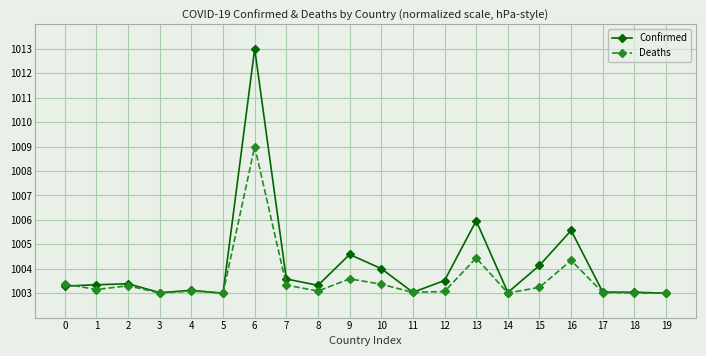

Which series has the largest total across all categories?

Confirmed